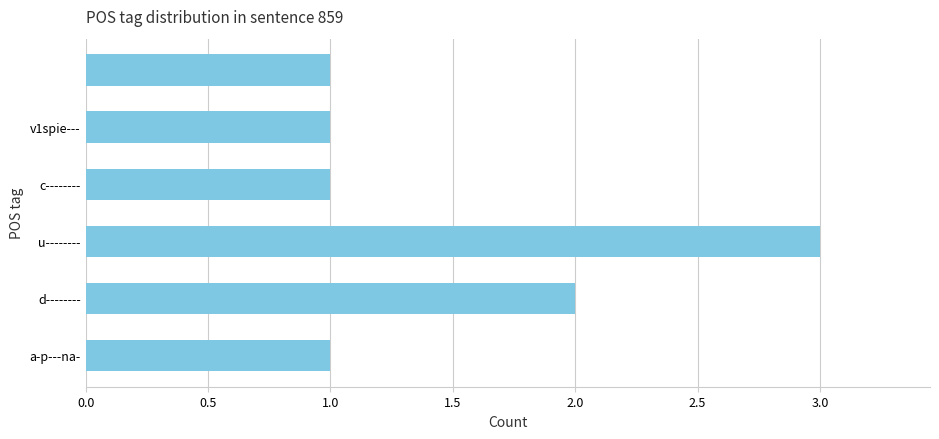

Reading bottom to top, extract all data points from this chart.

1	2	3	1	1	1